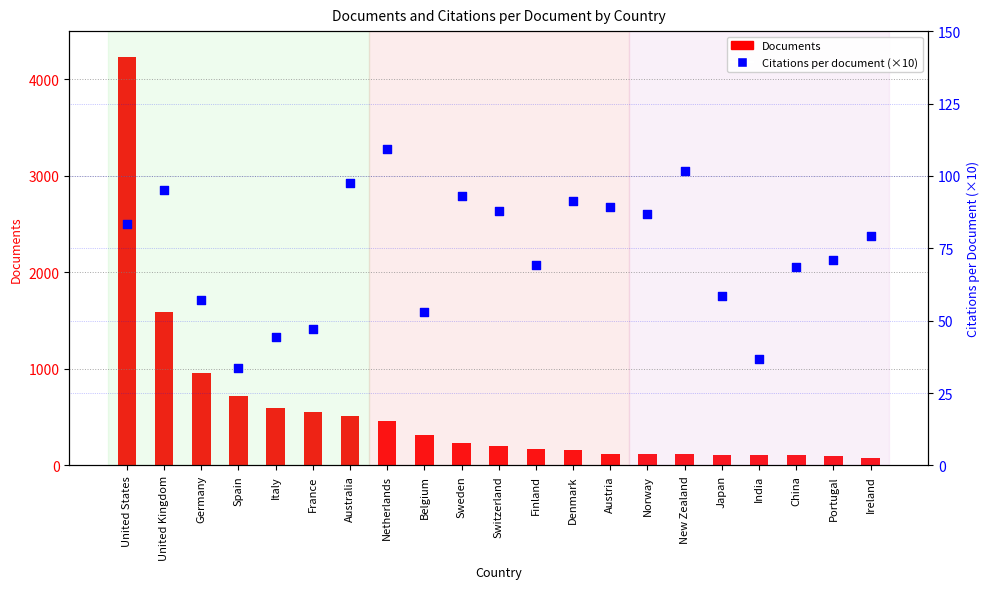

At which category is the sum across all series the highest?

United States